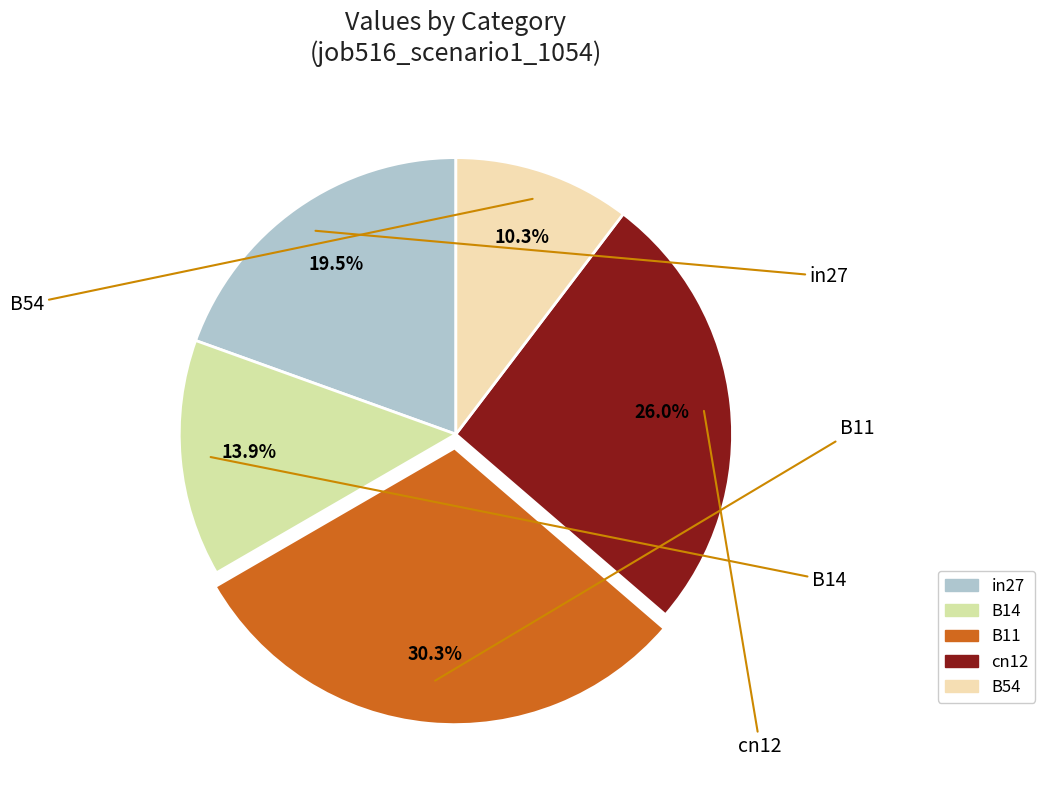

Which category has the smallest portion of the pie?

B54